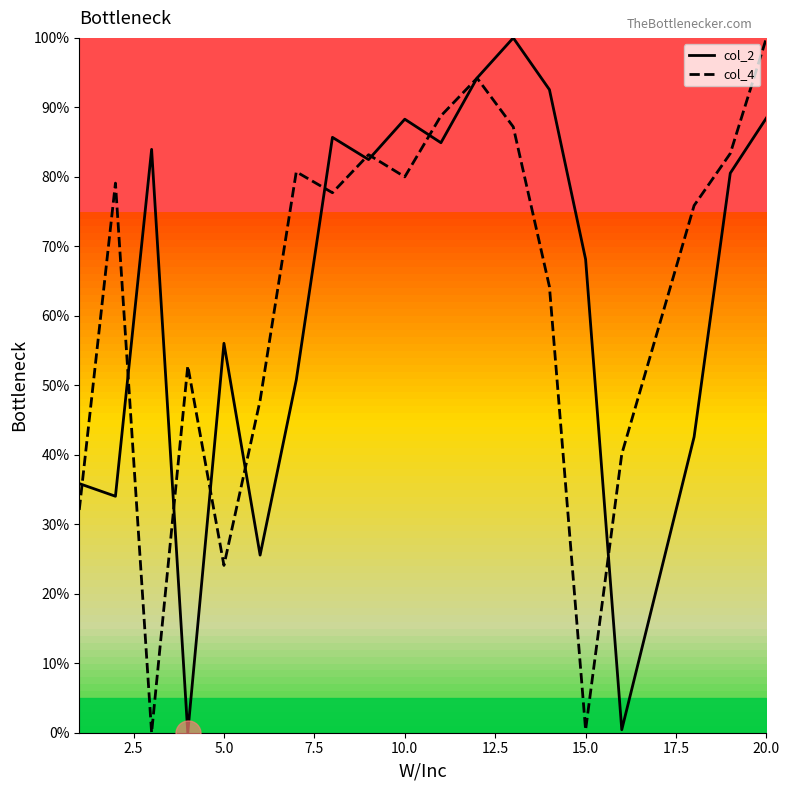

The value of col_2 at 15.0 is 68.1. True or false?

True